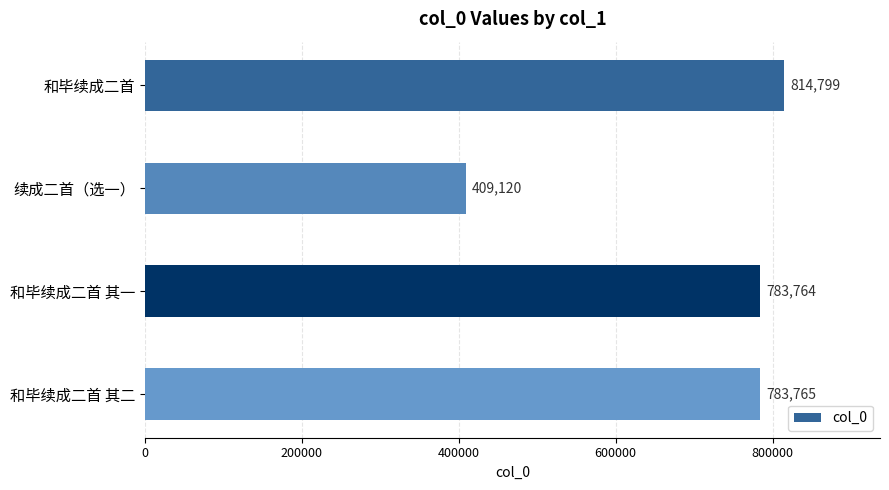

Where is the data nearest to the value 611959?

和毕续成二首 其一